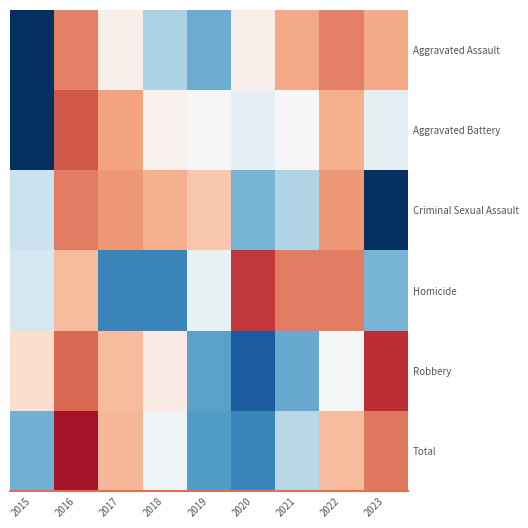

Rank the series at 2017 from highest to lowest value.

Criminal Sexual Assault, Aggravated Battery, Total, Robbery, Aggravated Assault, Homicide